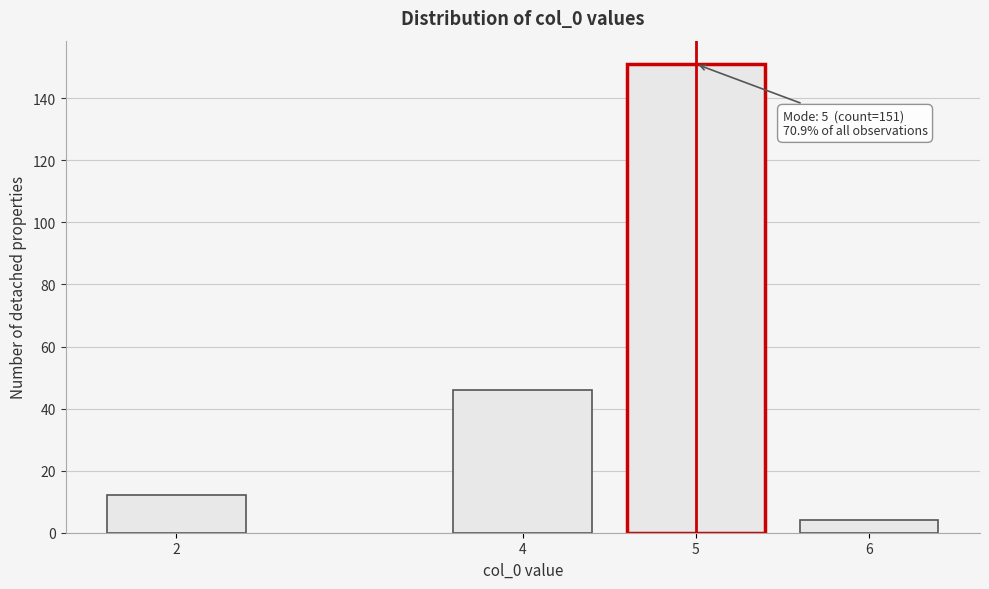

Reading right to left, what are all the values shown in this chart?

6=4	5=151	4=46	2=12